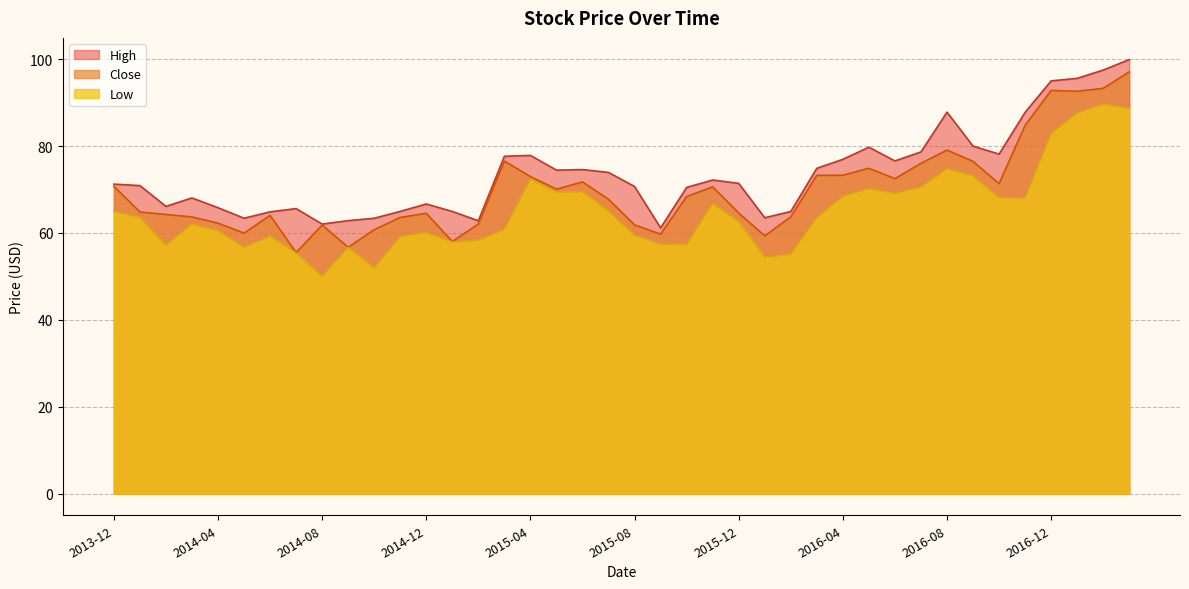

What position from the right is 2014-07?

33